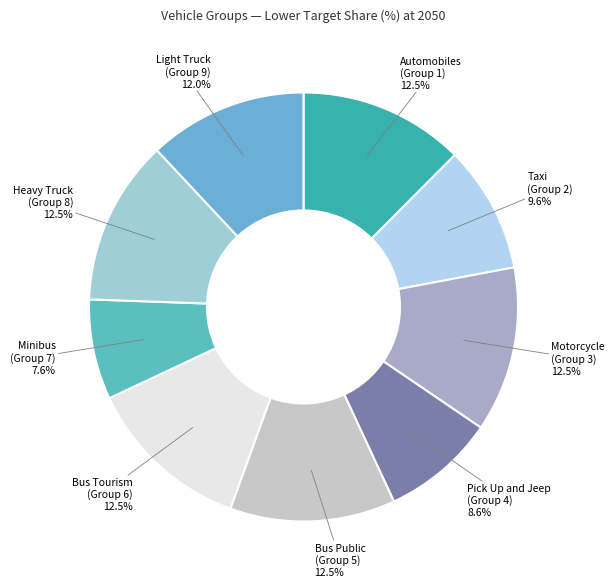

Which category has the smallest portion of the pie?

Minibus (Group 7)